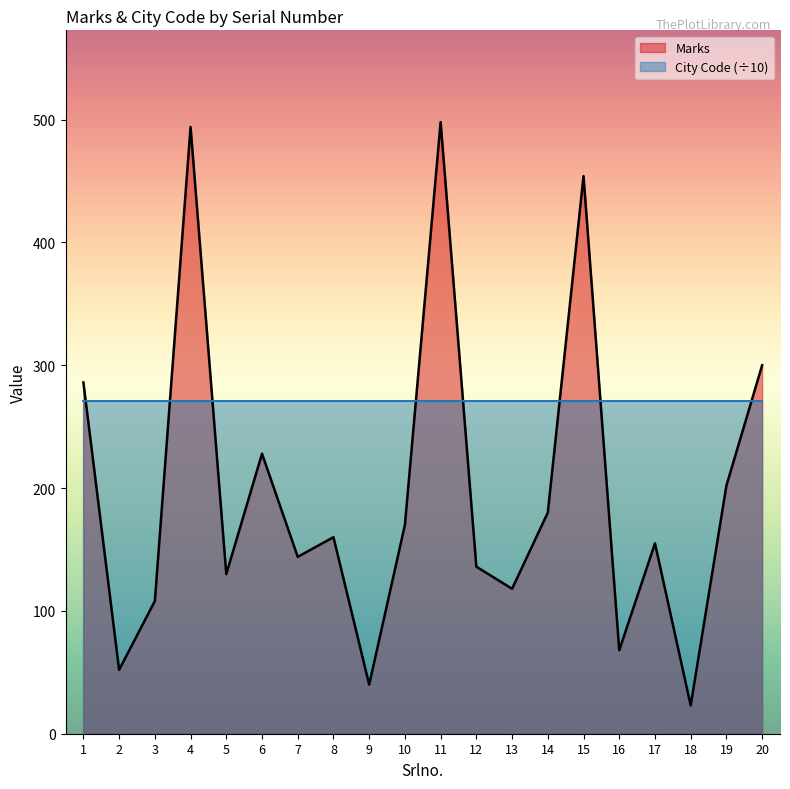

Reading right to left, extract all data points from this chart.

20=300	19=202	18=23	17=155	16=68	15=454	14=180	13=118	12=136	11=498	10=170	9=40	8=160	7=144	6=228	5=130	4=494	3=108	2=52	1=286